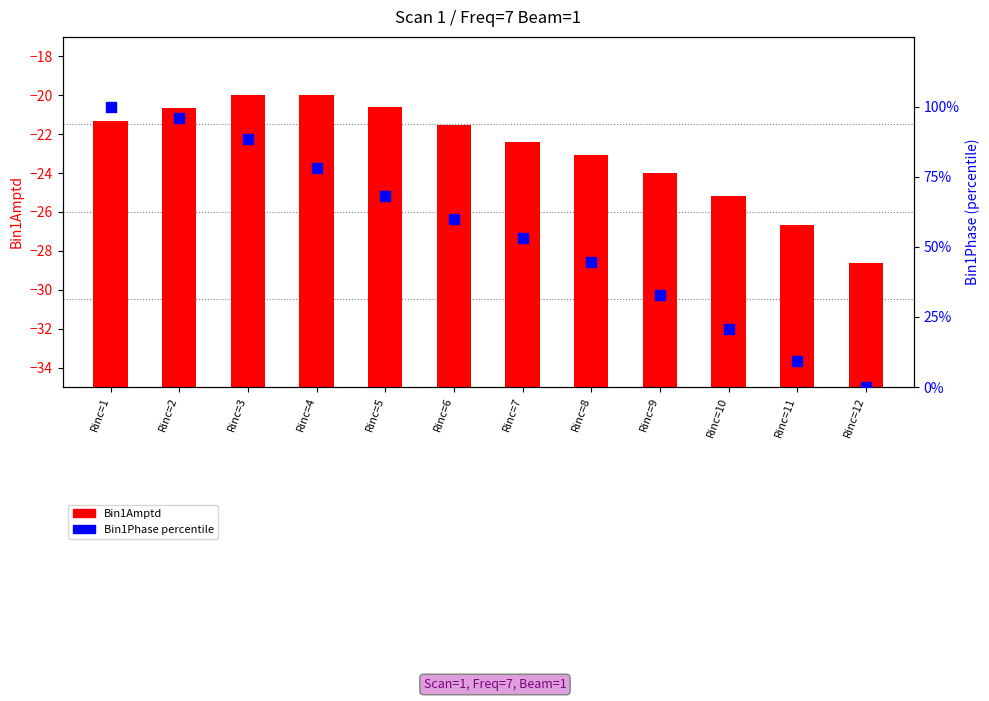

Which series has the widest spread of Y values?

Bin1Phase percentile